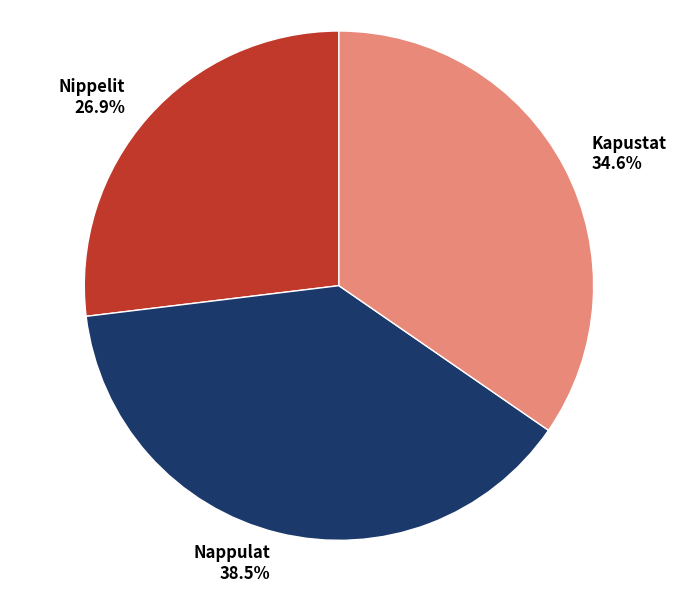

Count the number of slices in the pie.

3